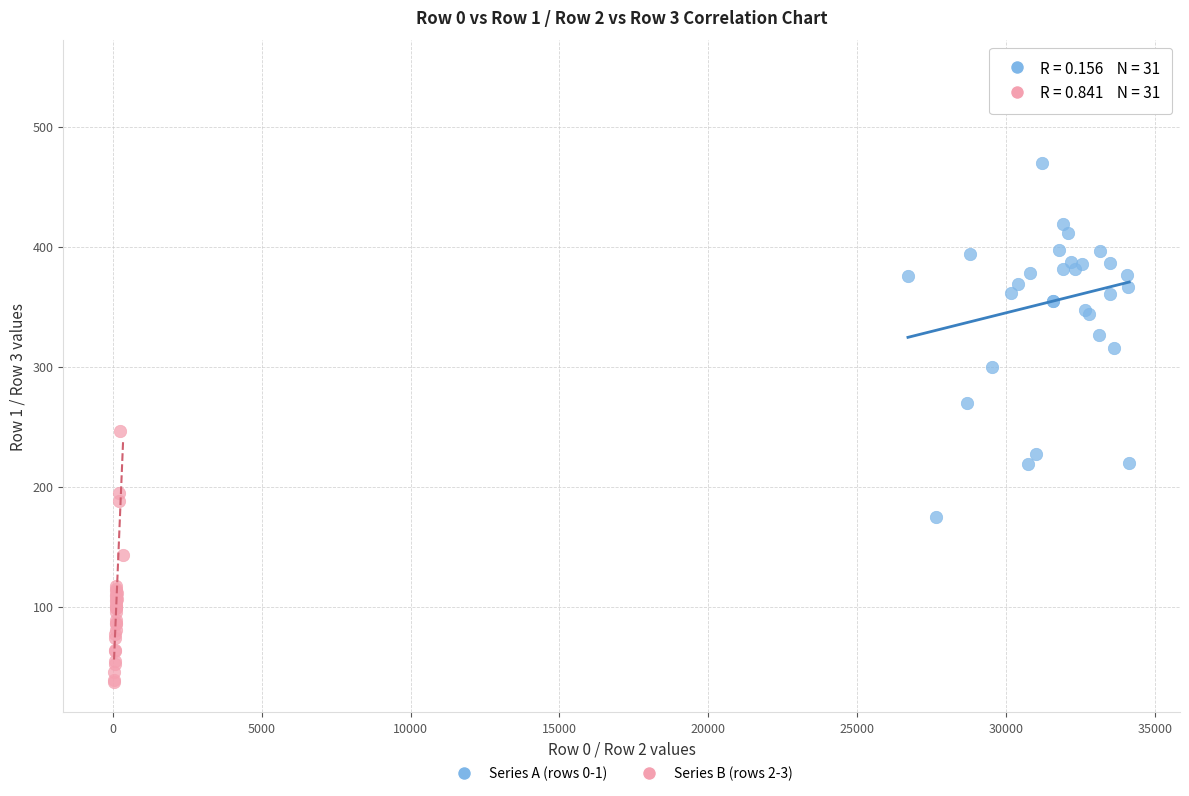

Which series reaches the minimum Y coordinate?

Series B (rows 2-3)